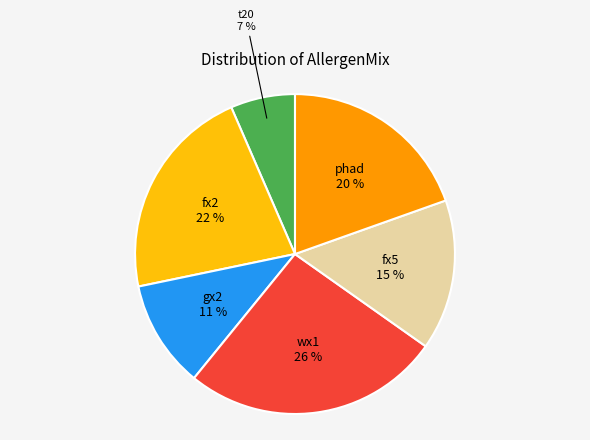

To the nearest percent, what is the average slice percentage?

17%